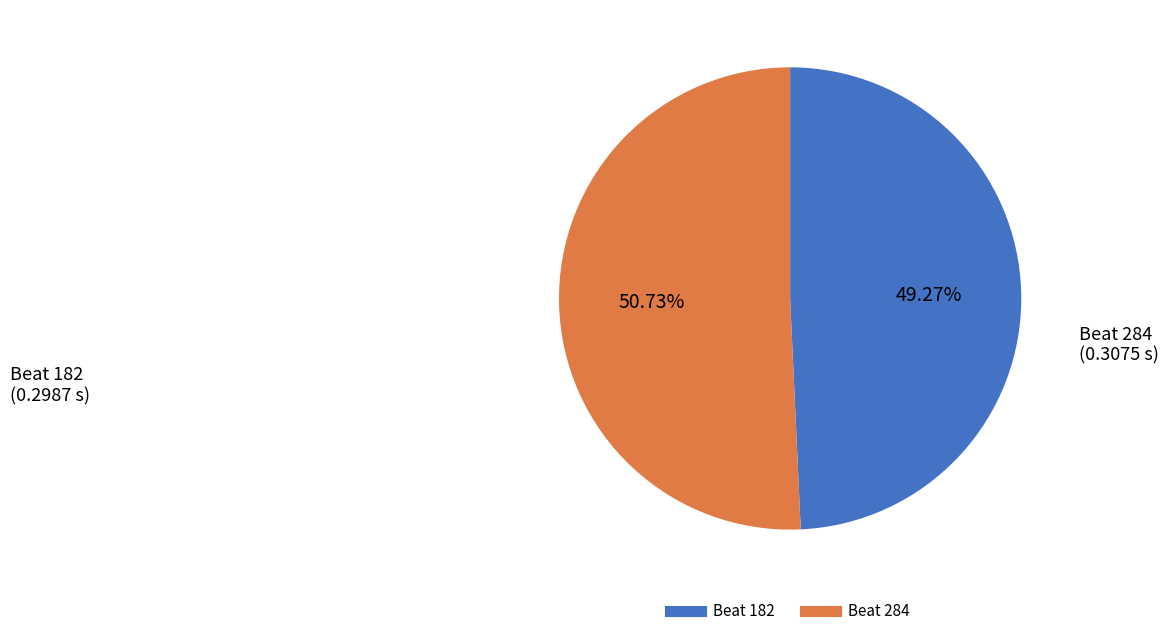

Is there any slice that represents more than half of the pie?

Yes